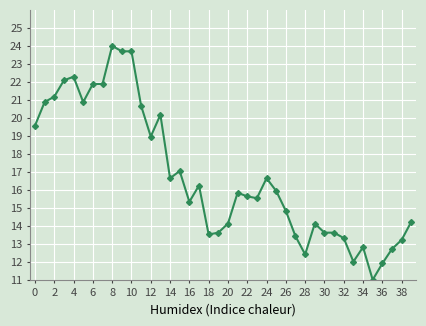

True or false: the data has more than 0 interior local peaks.

True